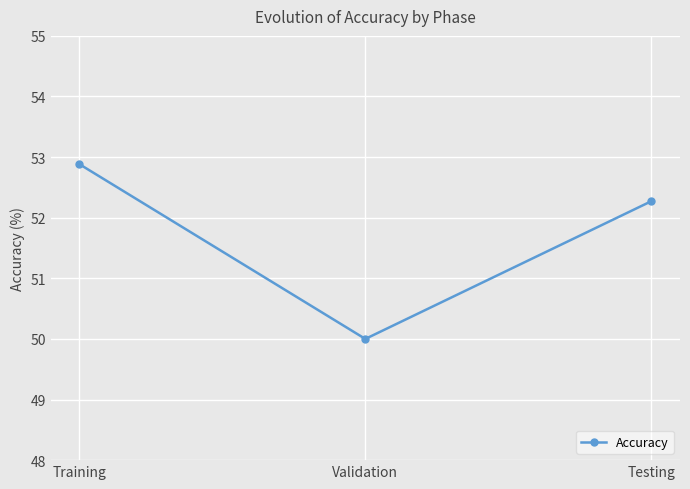

What position from the right is Testing?

1